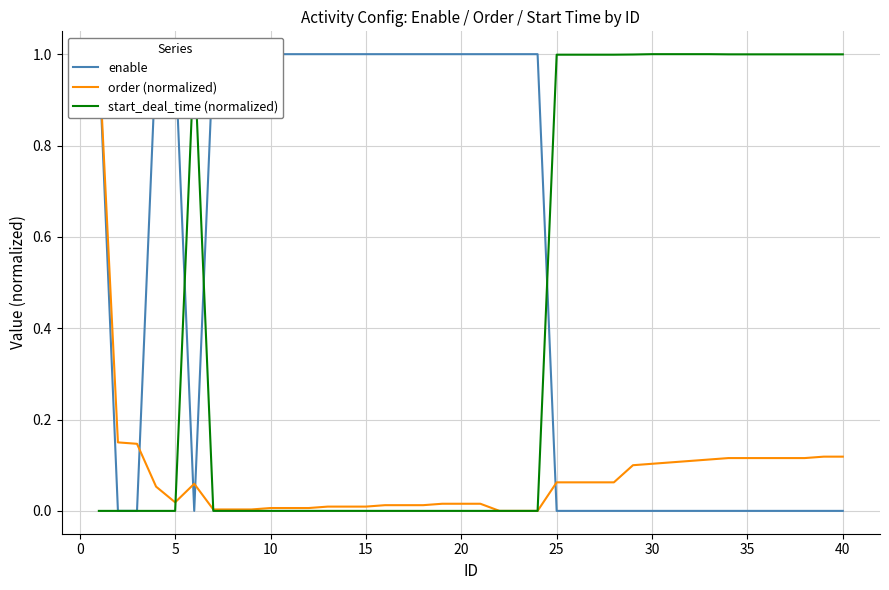

What are all the series names shown in the legend?

enable, order (normalized), start_deal_time (normalized)